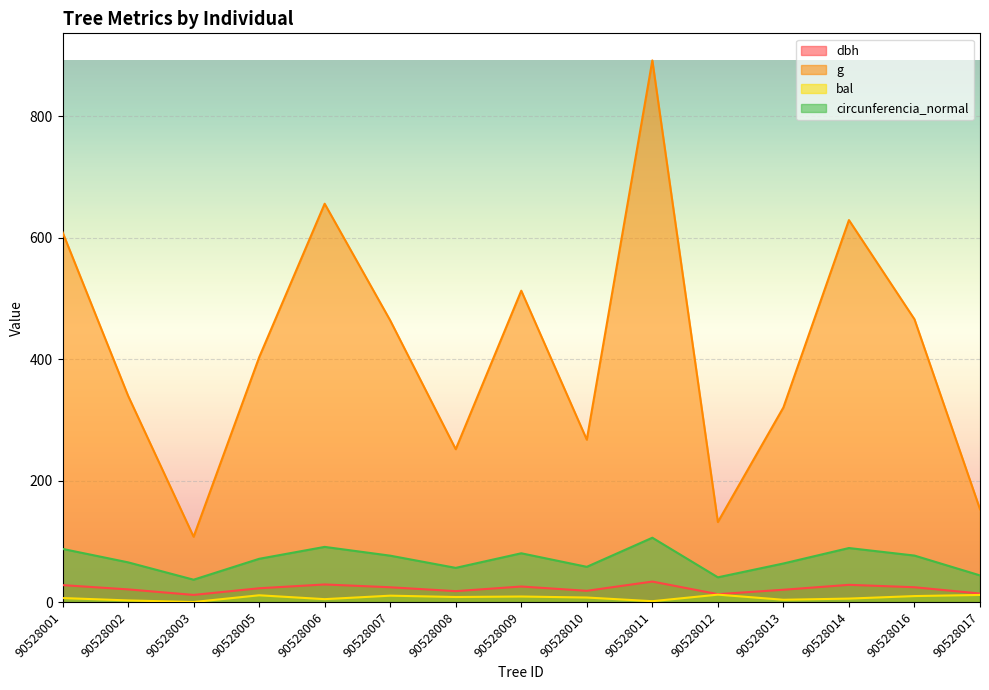

Rank the series at 90528016 from lowest to highest value.

bal, dbh, circunferencia_normal, g